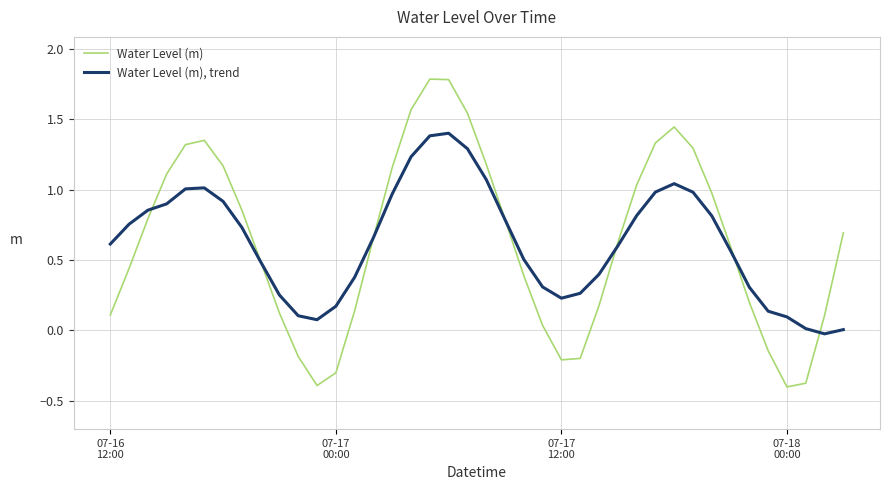

List the series in order of their overall mean, highest first.

Water Level (m), trend, Water Level (m)